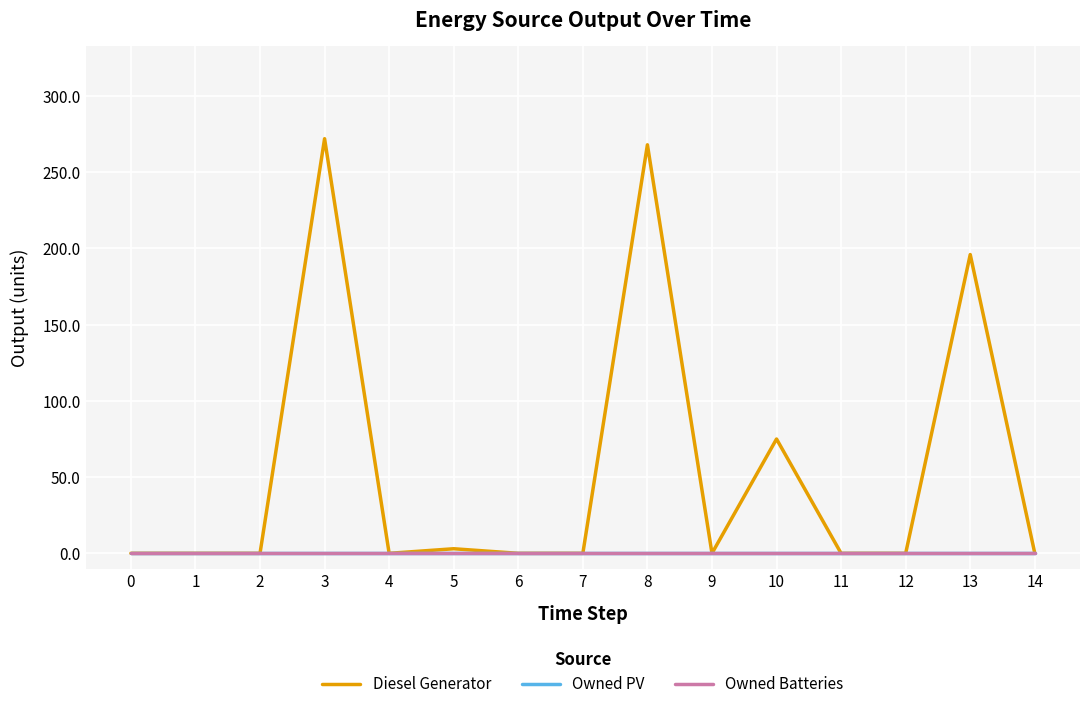

Reading left to right, extract all data points from this chart.

Diesel Generator: 0=0	1=0	2=0	3=272	4=0	5=3	6=0	7=0	8=268	9=0	10=75	11=0	12=0	13=196	14=0
Owned PV: 0=0	1=0	2=0	3=0	4=0	5=0	6=0	7=0	8=0	9=0	10=0	11=0	12=0	13=0	14=0
Owned Batteries: 0=0	1=0	2=0	3=0	4=0	5=0	6=0	7=0	8=0	9=0	10=0	11=0	12=0	13=0	14=0